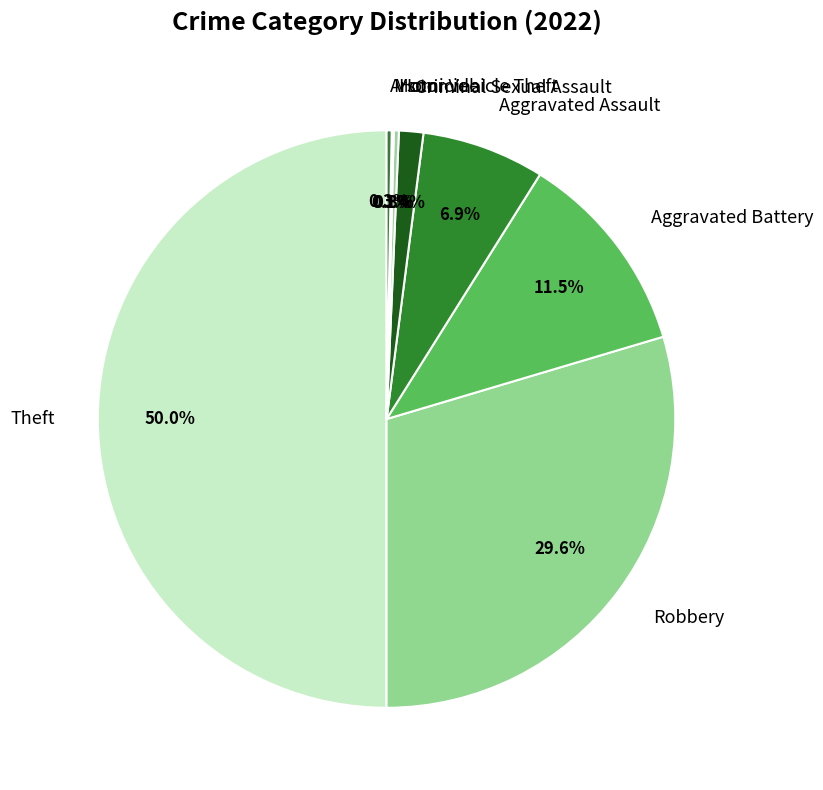

What is the ratio of the value at Theft to the value at Homicide?

176.0